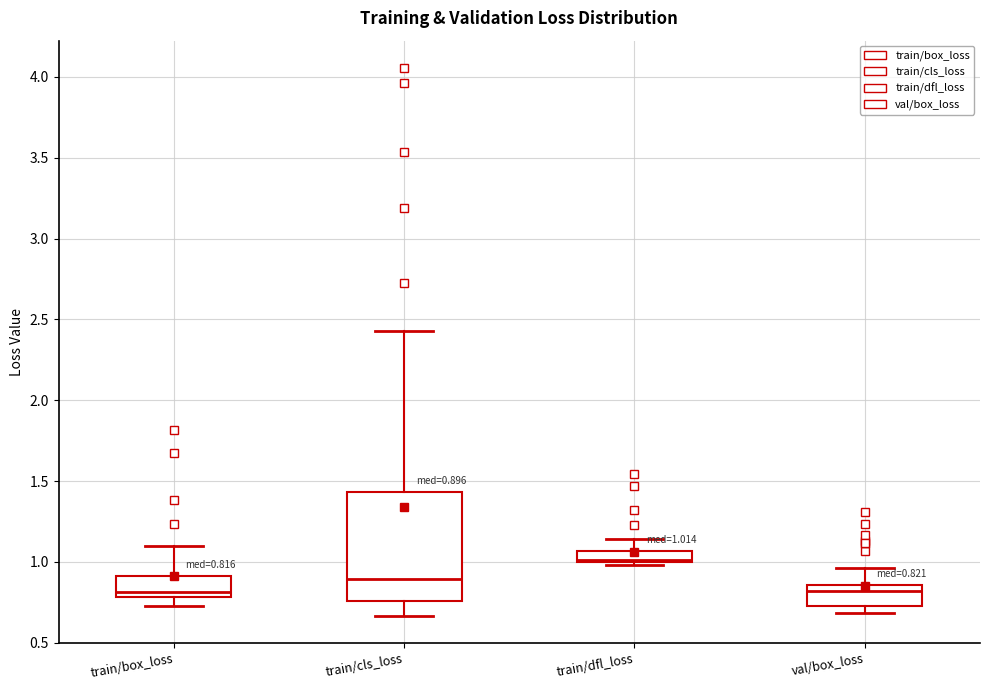

Which box has the highest median line?

train/dfl_loss